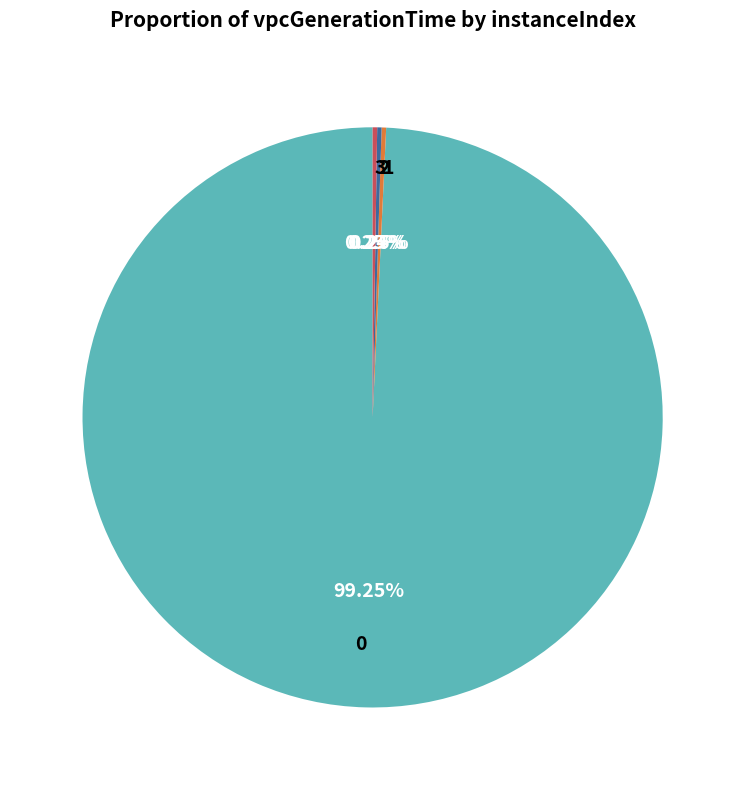

Is 0 the majority of the pie?

Yes